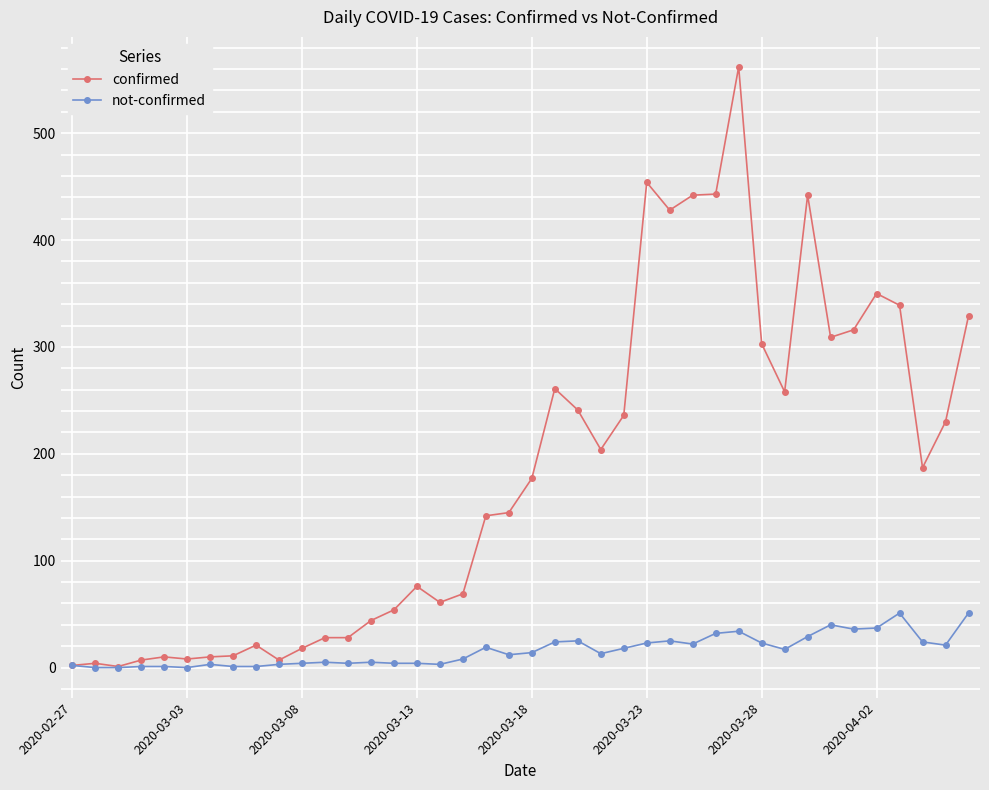

List the series in order of their peak value, highest first.

confirmed, not-confirmed